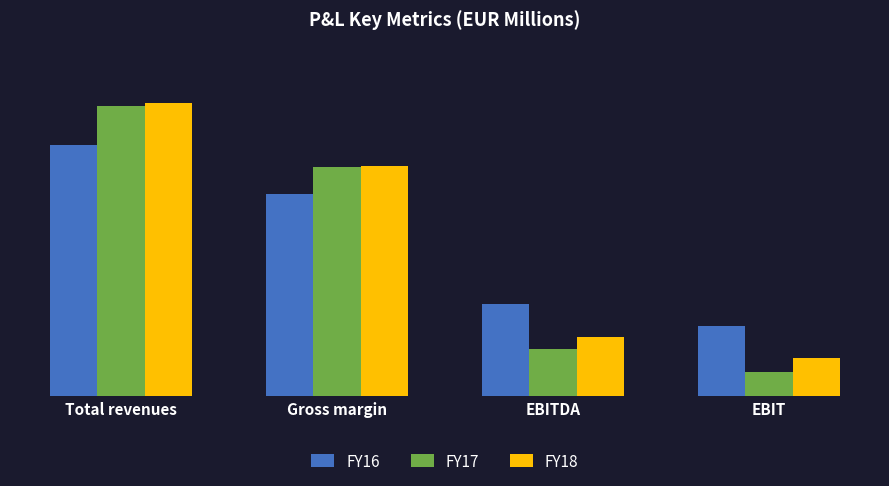

List the series in order of their overall mean, lowest first.

FY17, FY16, FY18